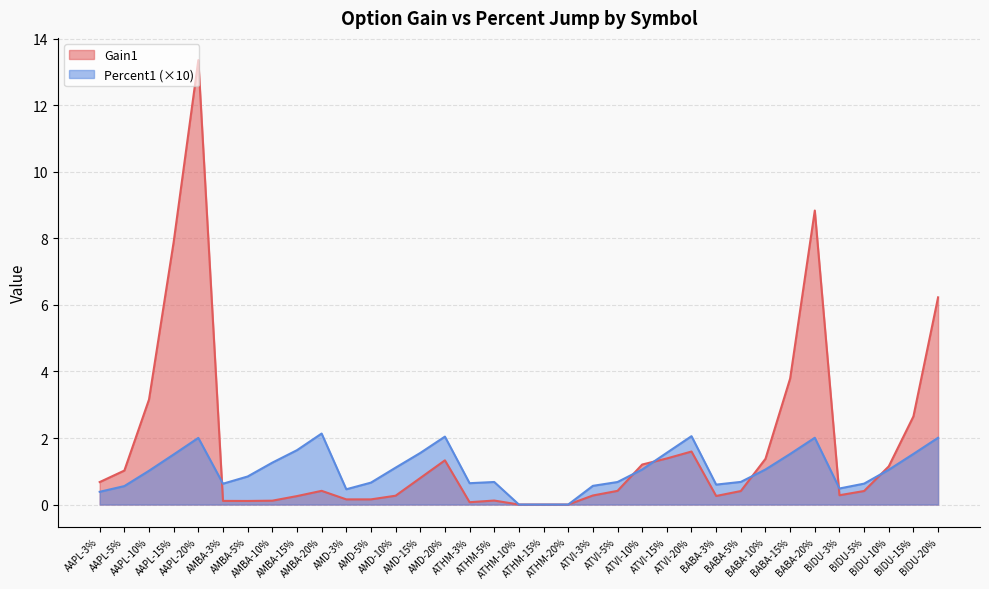

What position from the left is BIDU-15%?

34